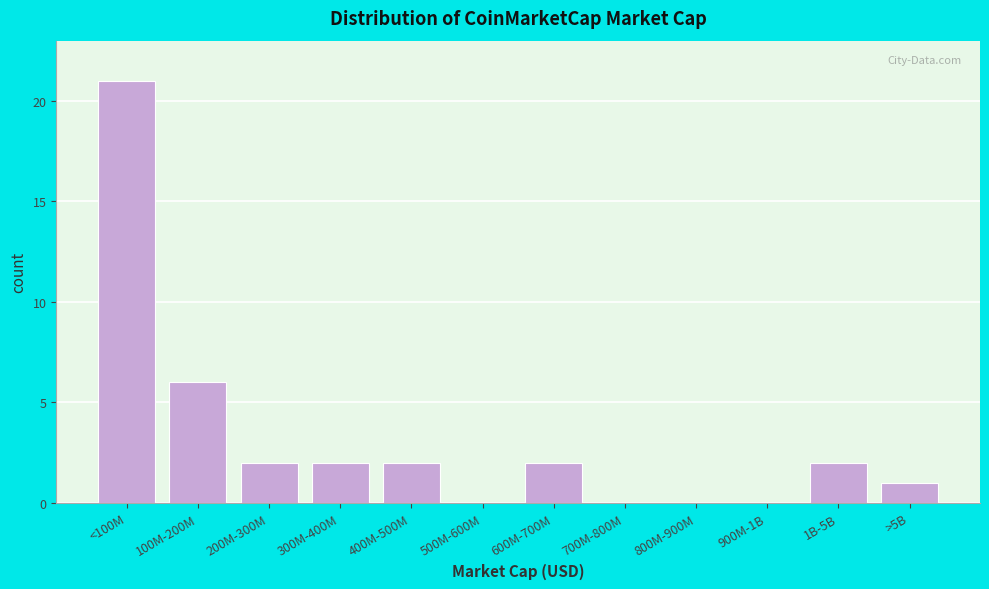

Reading right to left, list all the values displayed in this chart.

>5B=1	1B-5B=2	900M-1B=0	800M-900M=0	700M-800M=0	600M-700M=2	500M-600M=0	400M-500M=2	300M-400M=2	200M-300M=2	100M-200M=6	<100M=21